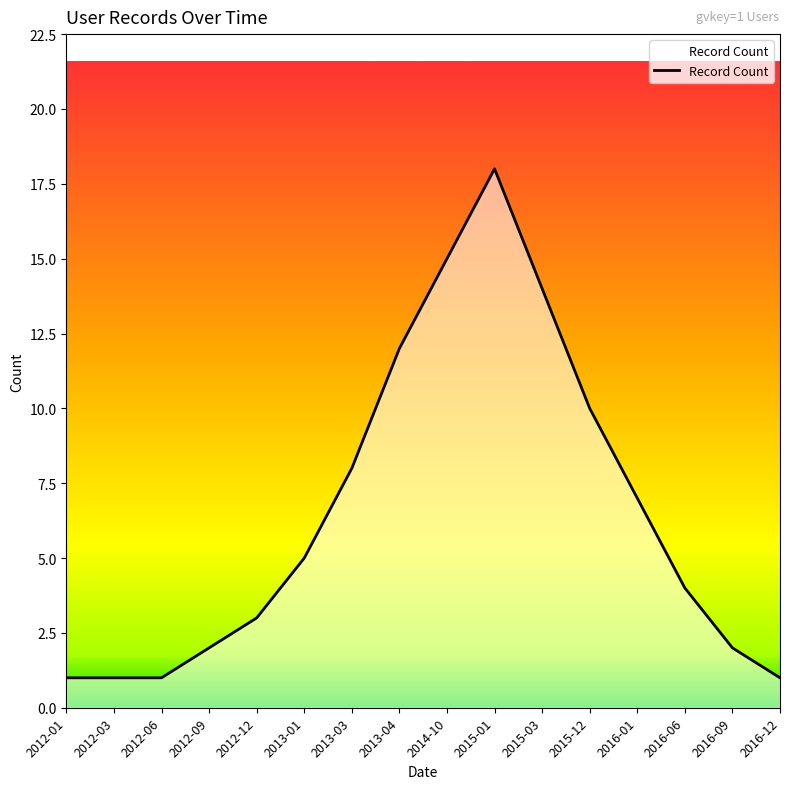

What is the ratio of the value at 2016-12 to the value at 2013-03?

0.1